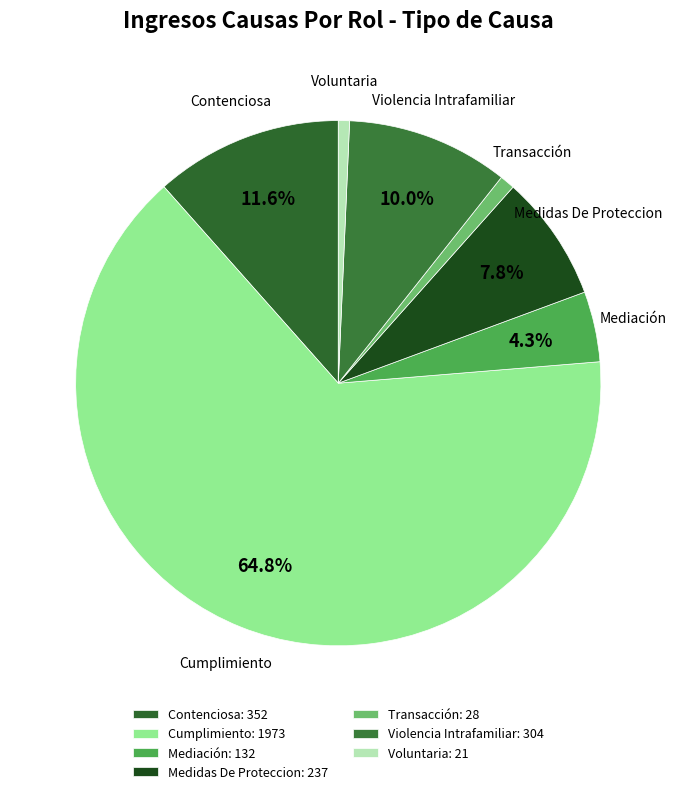

Is there a majority slice in this chart?

Yes